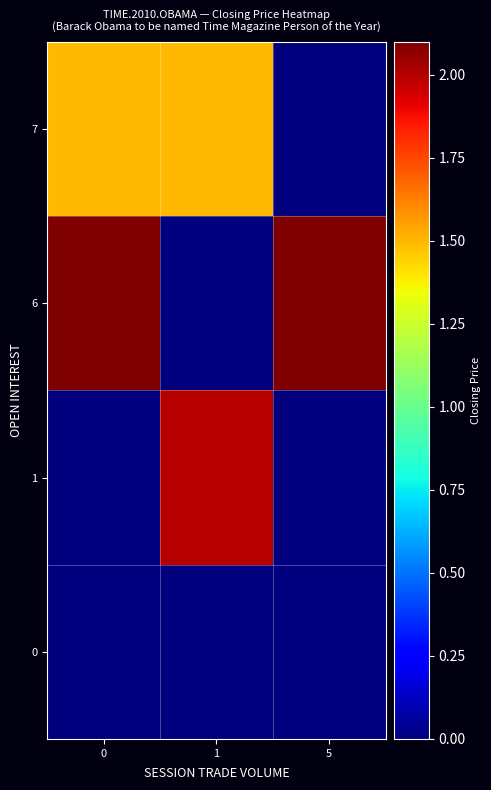

What is the spread (max minus min) of values at 1?

2.0